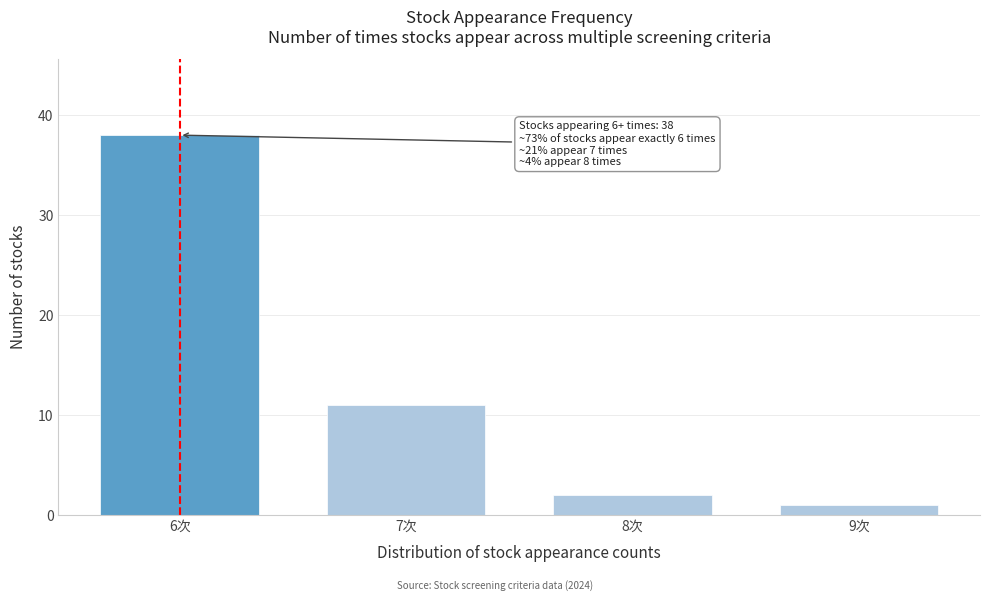

Reading right to left, transcribe all the data shown in this chart.

1	2	11	38